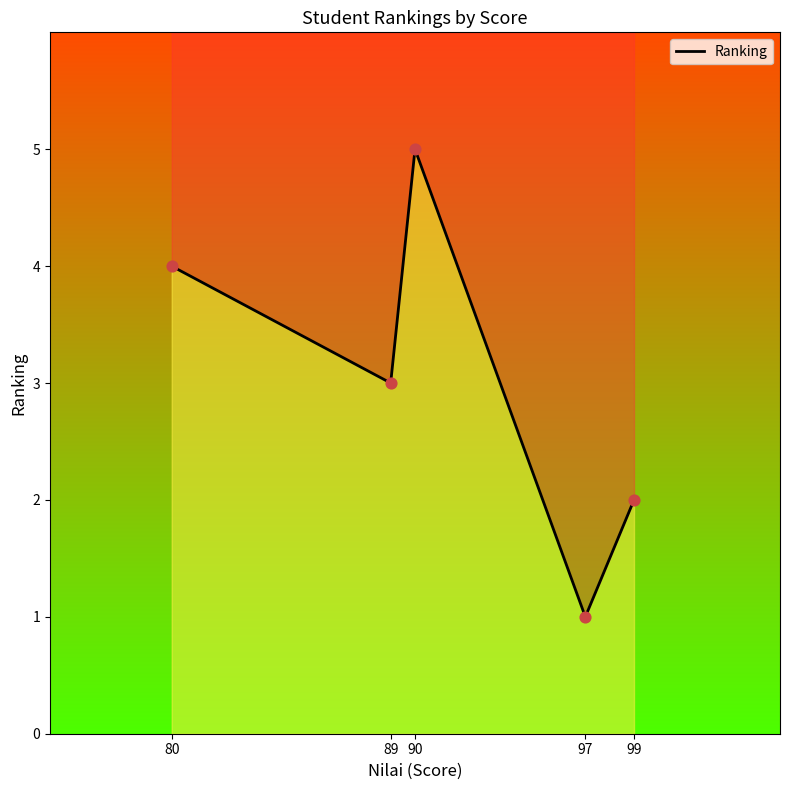

Between 89 and 90, which is larger?

90